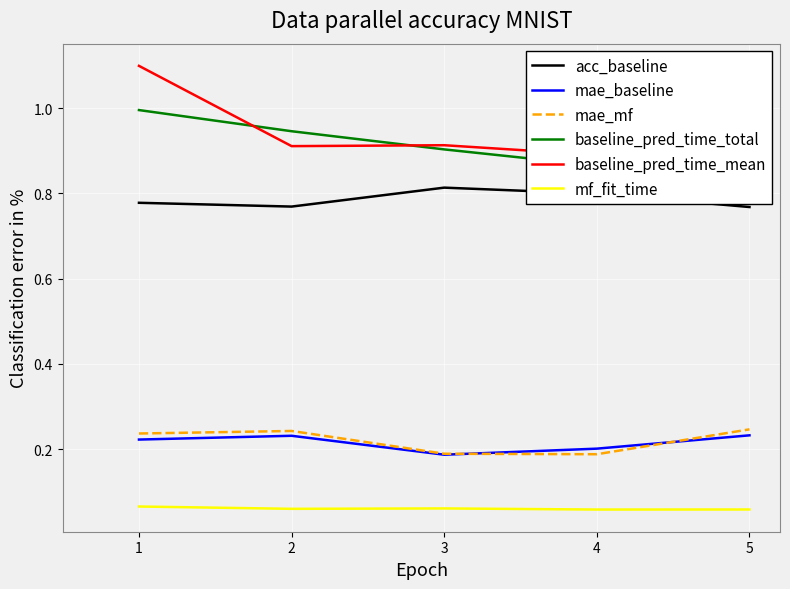

In mae_mf, how many points are lower than both neighbors (excluding endpoints)?

1